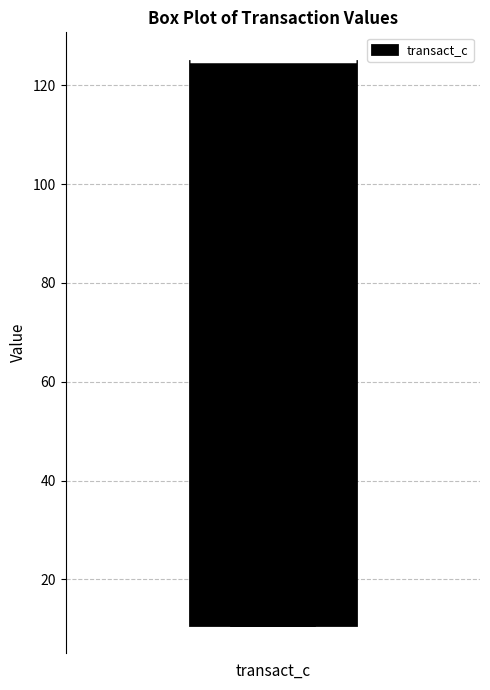

Transcribe this box plot: give where the median line is, the range the box spans, and where the two whiskers end, as read against the y-axis. The values are not printed on the chart, so give them approximately, as read against the axis.

median 126 (drawn on the box's upper edge), box 10 to 126, whiskers 10 to 126